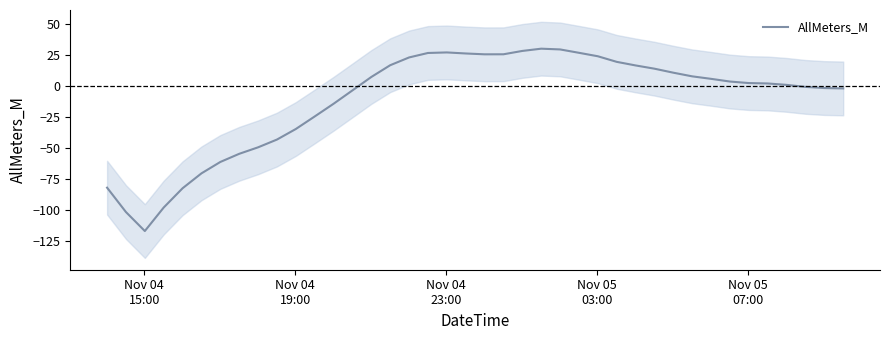

How many values are below 3?

20